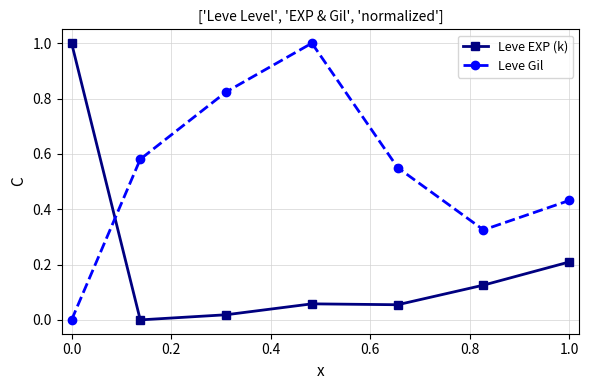

What is the greatest value displayed?

1.0